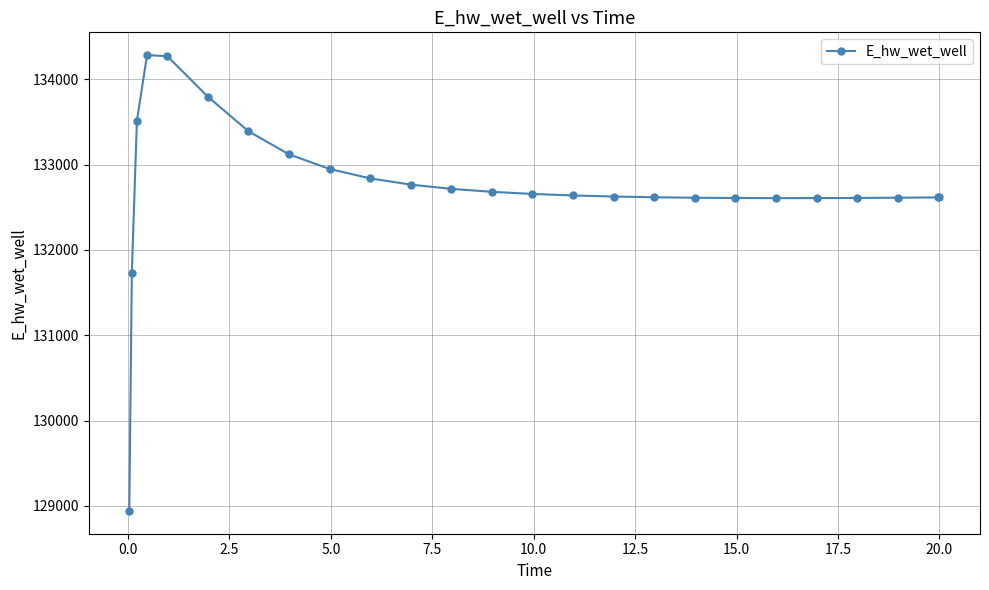

What is the minimum value shown in the chart?

128942.1